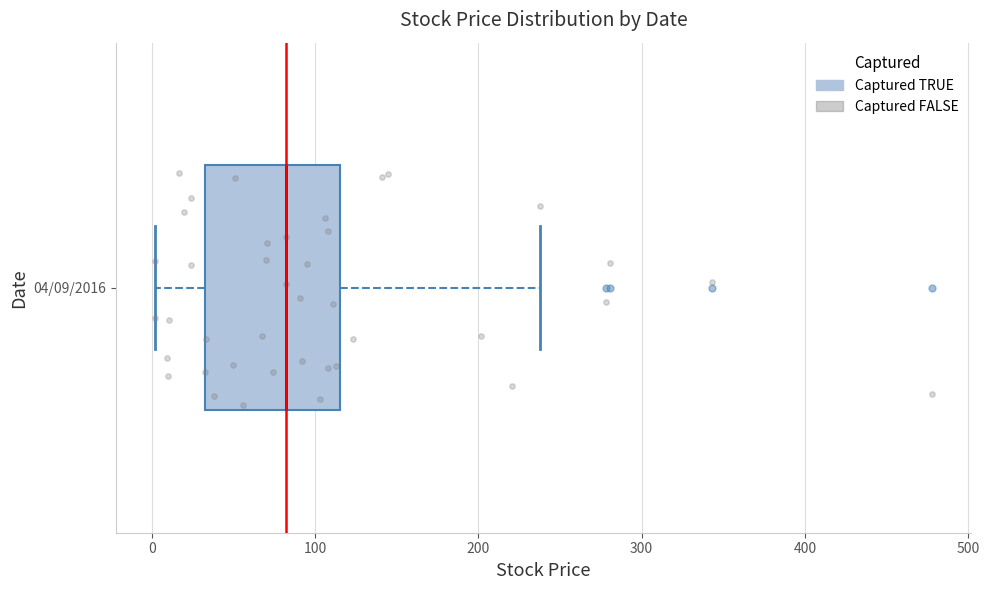

Where does the left whisker of the box for 04/09/2016 end on the x-axis? The values are not printed on the chart, so give them approximately, as read against the axis.

0